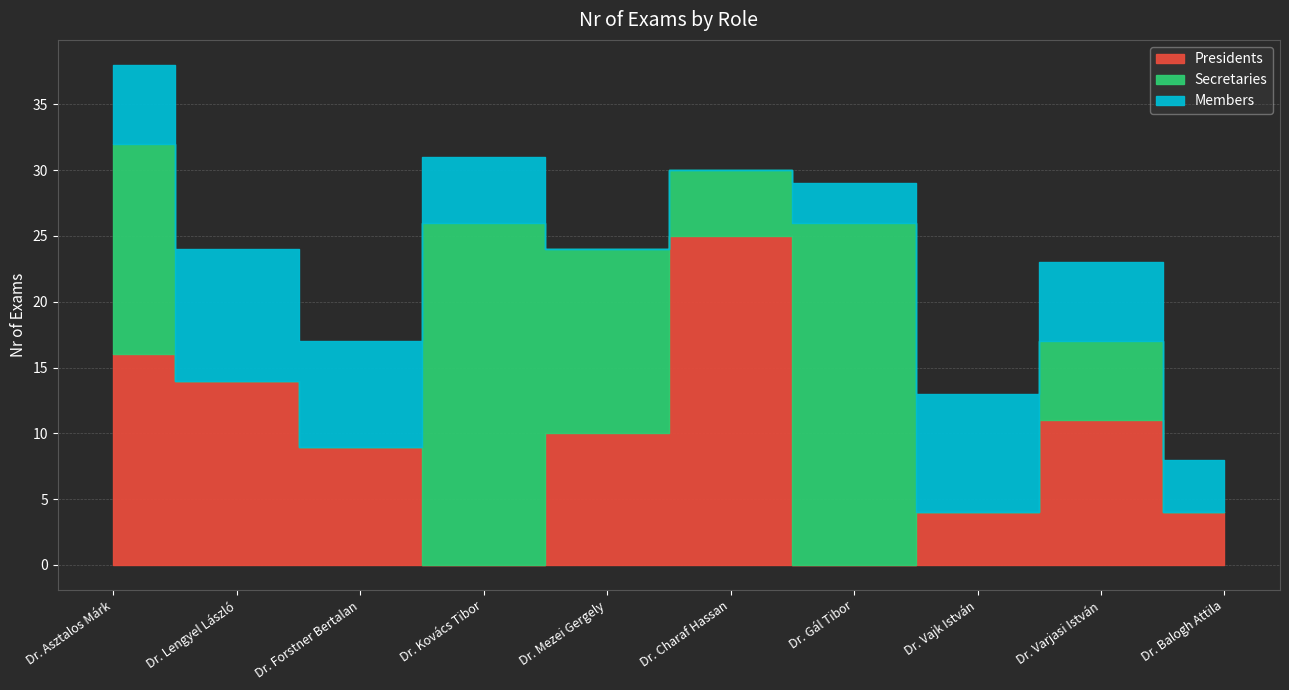

Reading right to left, extract all data points from this chart.

Presidents: Dr. Balogh Attila=4	Dr. Varjasi István=11	Dr. Vajk István=4	Dr. Gál Tibor=0	Dr. Charaf Hassan=25	Dr. Mezei Gergely=10	Dr. Kovács Tibor=0	Dr. Forstner Bertalan=9	Dr. Lengyel László=14	Dr. Asztalos Márk=16
Secretaries: Dr. Balogh Attila=0	Dr. Varjasi István=6	Dr. Vajk István=0	Dr. Gál Tibor=26	Dr. Charaf Hassan=5	Dr. Mezei Gergely=14	Dr. Kovács Tibor=26	Dr. Forstner Bertalan=0	Dr. Lengyel László=0	Dr. Asztalos Márk=16
Members: Dr. Balogh Attila=4	Dr. Varjasi István=6	Dr. Vajk István=9	Dr. Gál Tibor=3	Dr. Charaf Hassan=0	Dr. Mezei Gergely=0	Dr. Kovács Tibor=5	Dr. Forstner Bertalan=8	Dr. Lengyel László=10	Dr. Asztalos Márk=6